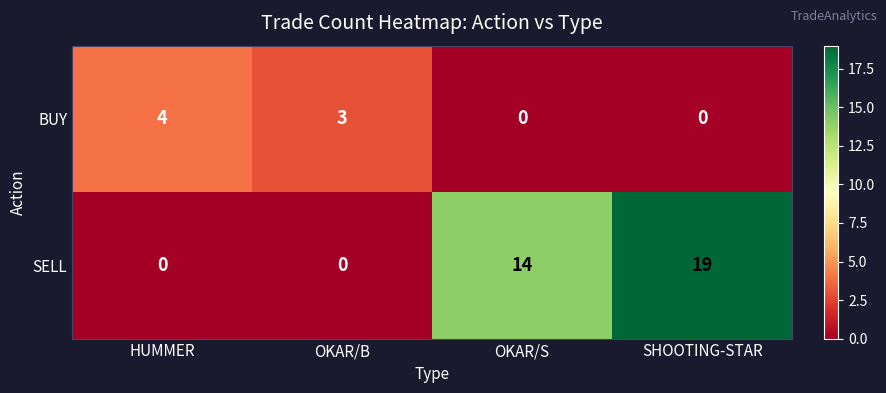

How many data points does each series have?

4